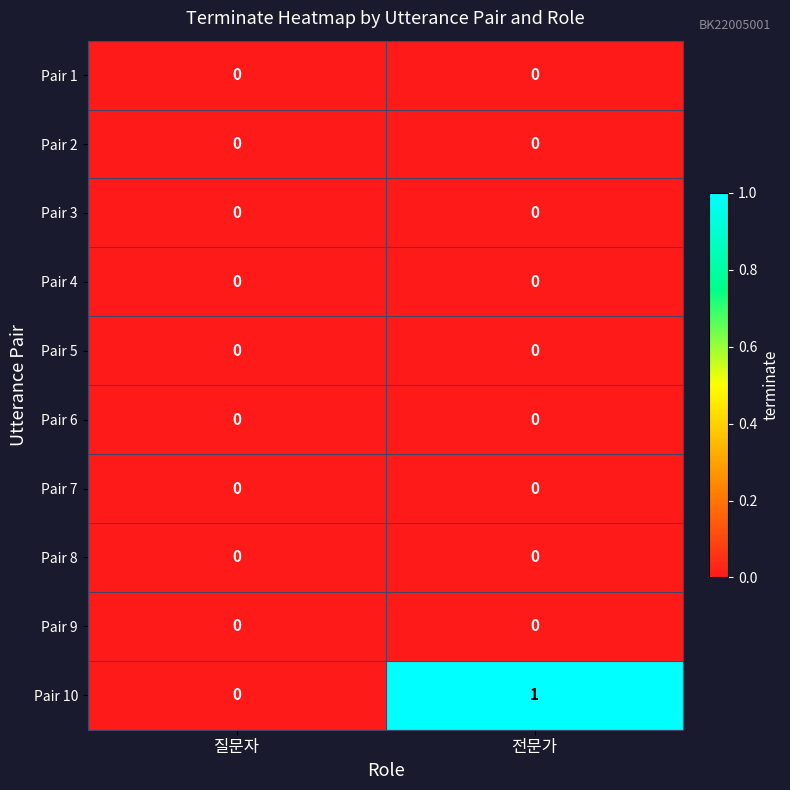

Count the number of data series in this chart.

10